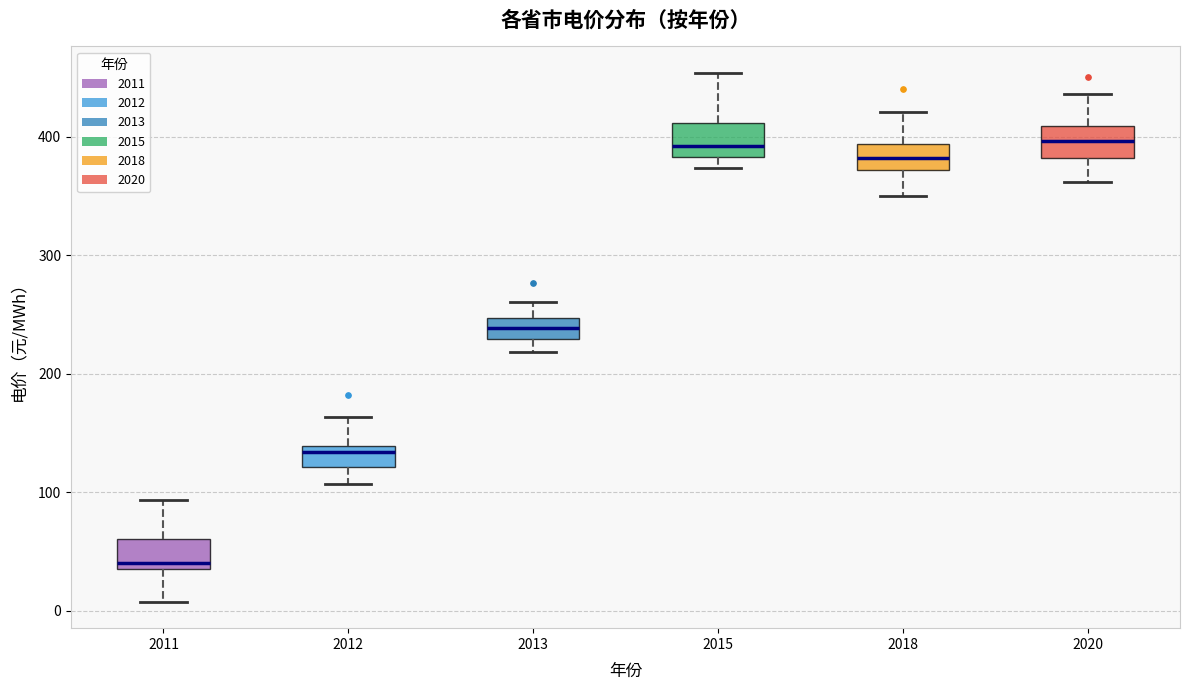

Which box has the lowest median line?

2011